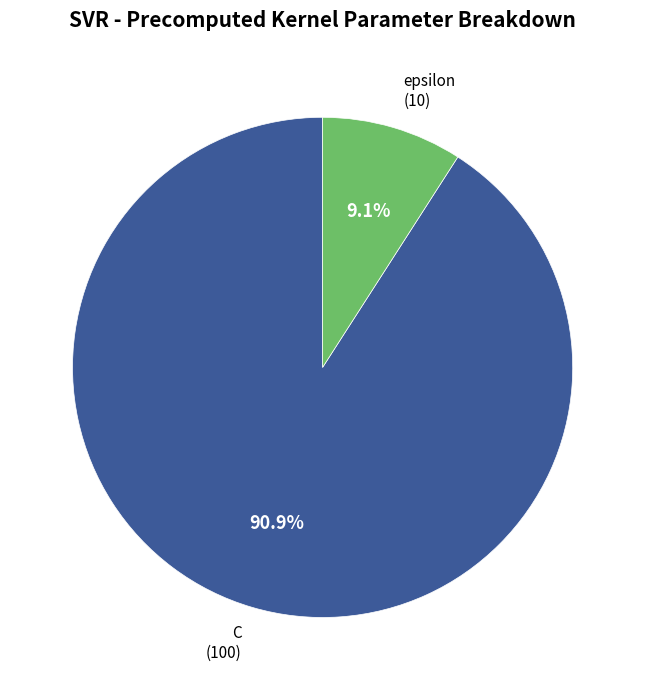

Which slice is the largest?

C